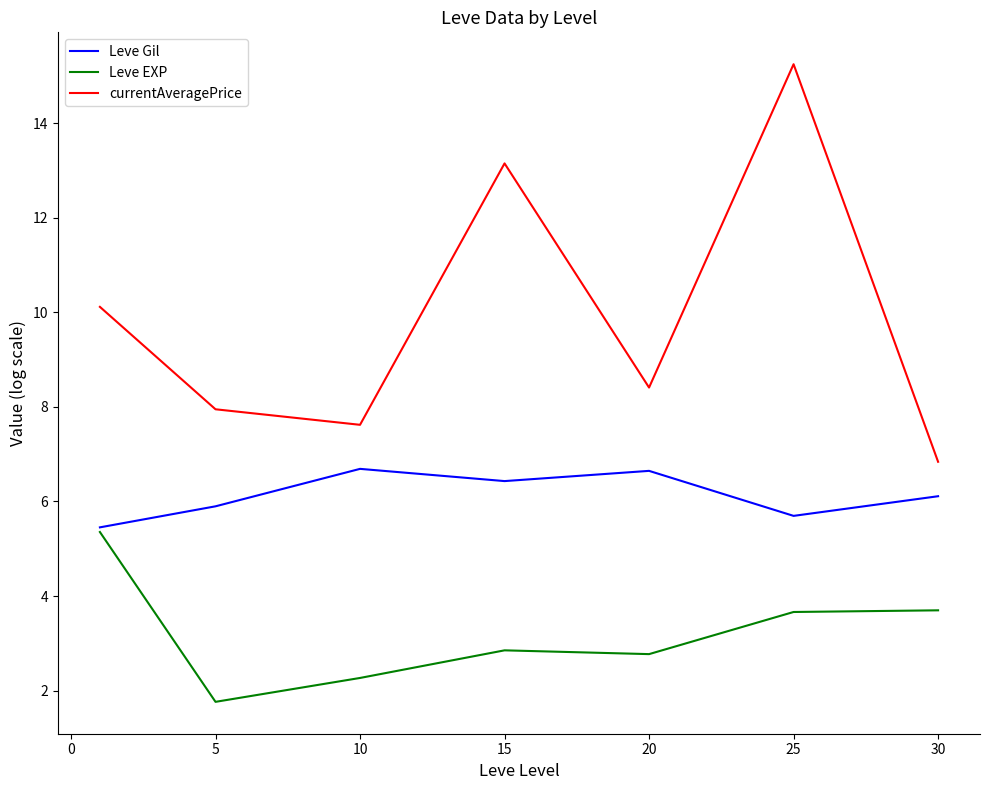

True or false: Leve EXP and currentAveragePrice intersect in this chart.

False